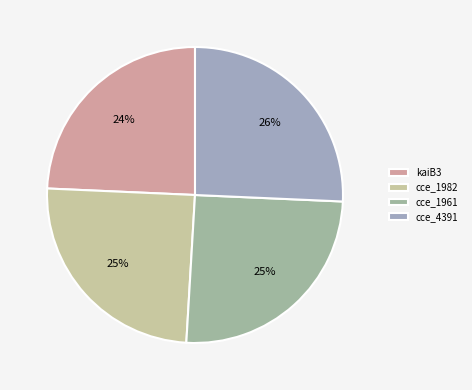

To the nearest percent, what portion does cce_1961 represent?

25%